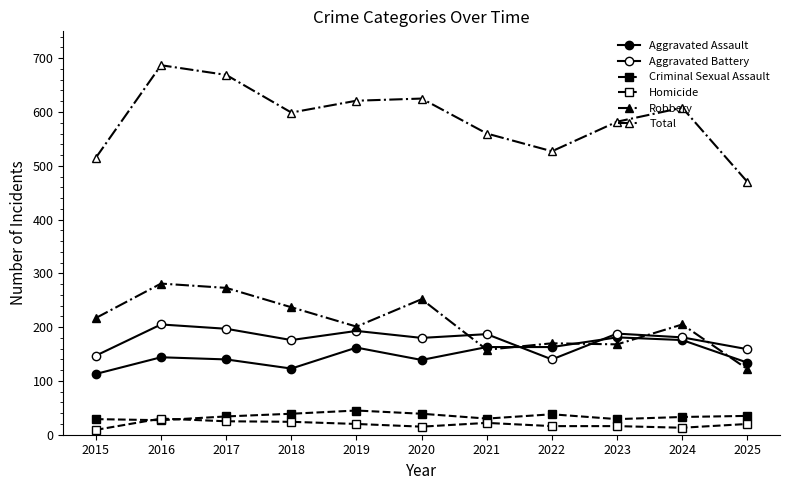

What is the minimum value for Homicide?

9